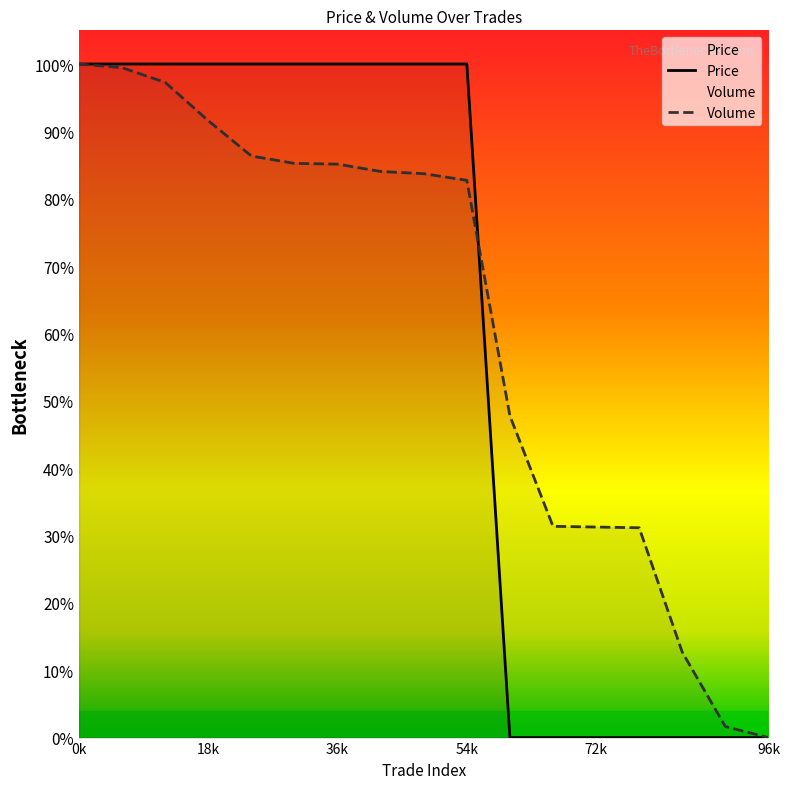

What are all the series names shown in the legend?

Price, Volume